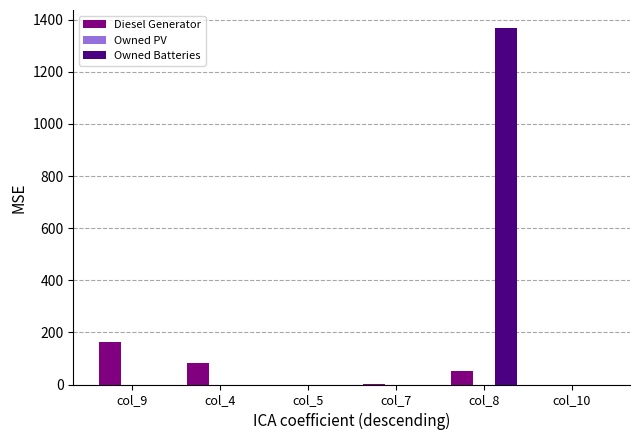

How many categories are shown in the chart?

6